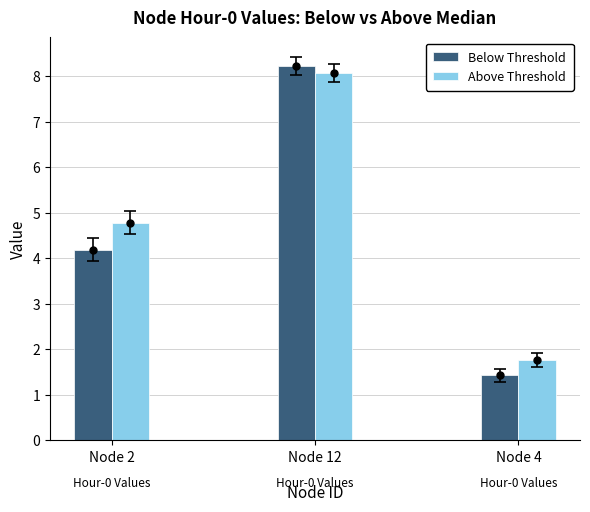

At which label does Above Threshold first exceed 4?

Node 2